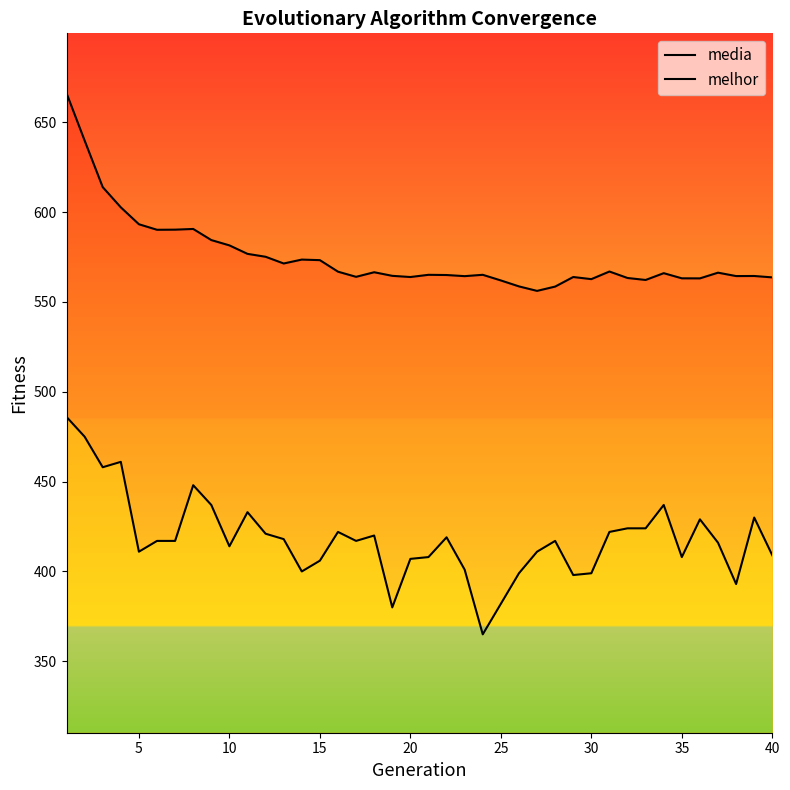

What is the smallest value displayed?

365.0